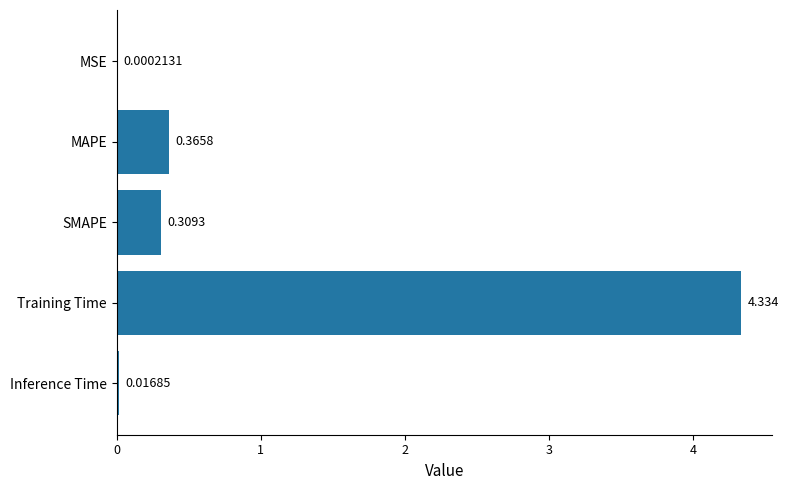

Count the number of categories in the chart.

5